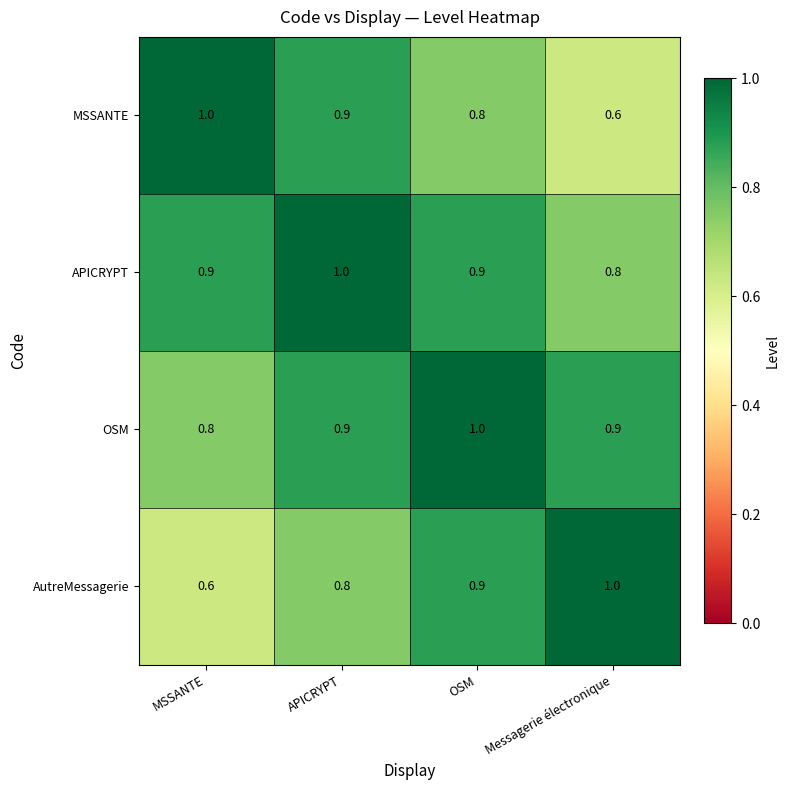

At MSSANTE, list the series in order from smallest to largest.

AutreMessagerie, OSM, APICRYPT, MSSANTE